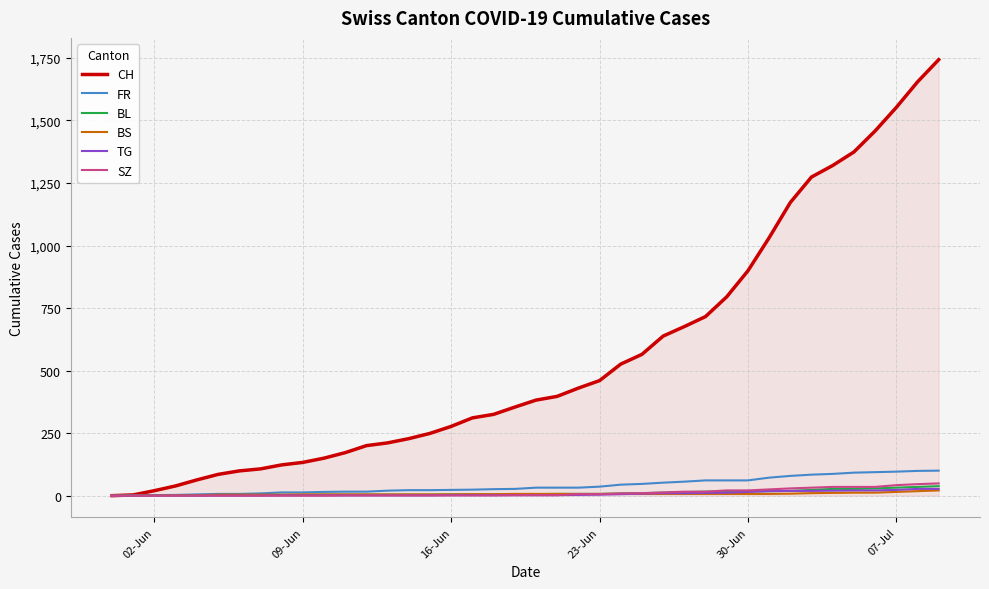

What is the maximum value for FR?

100